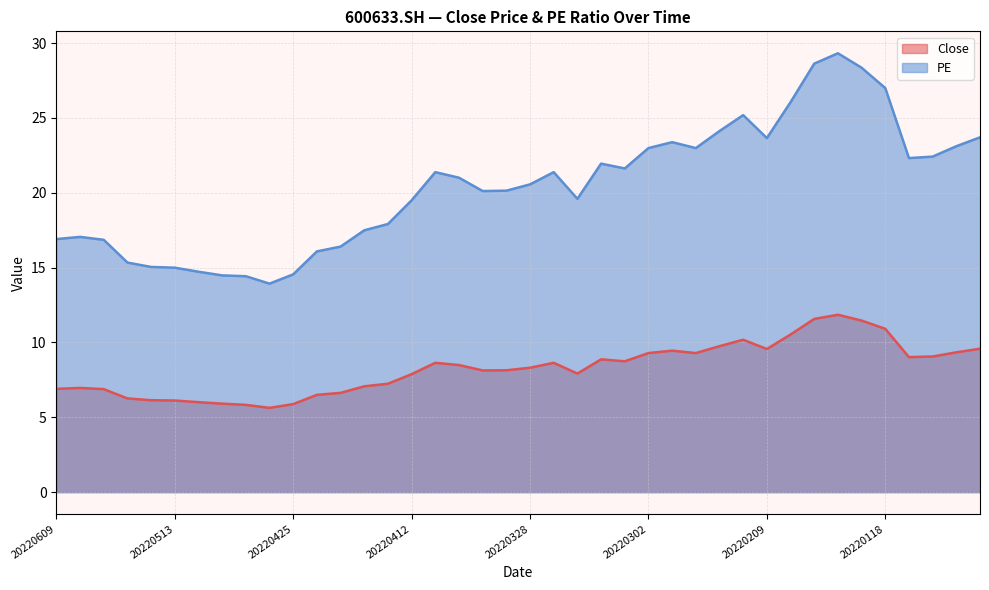

What is the value of the PE point at the 19th from the left?

20.1